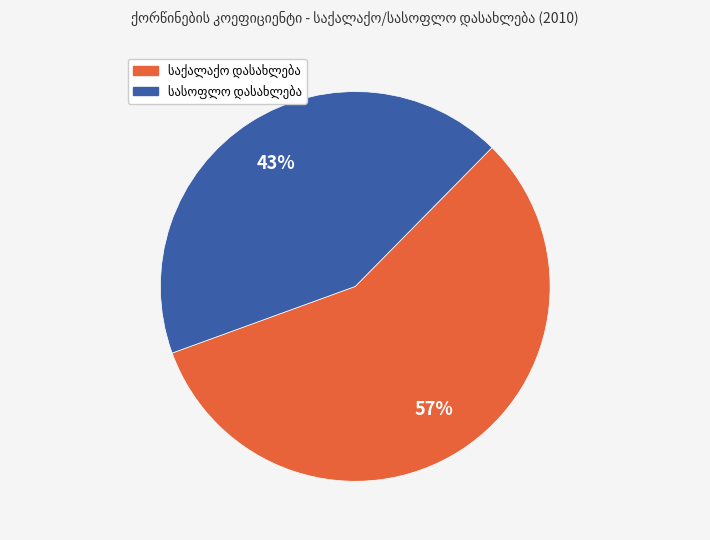

Is there any slice that represents more than half of the pie?

Yes